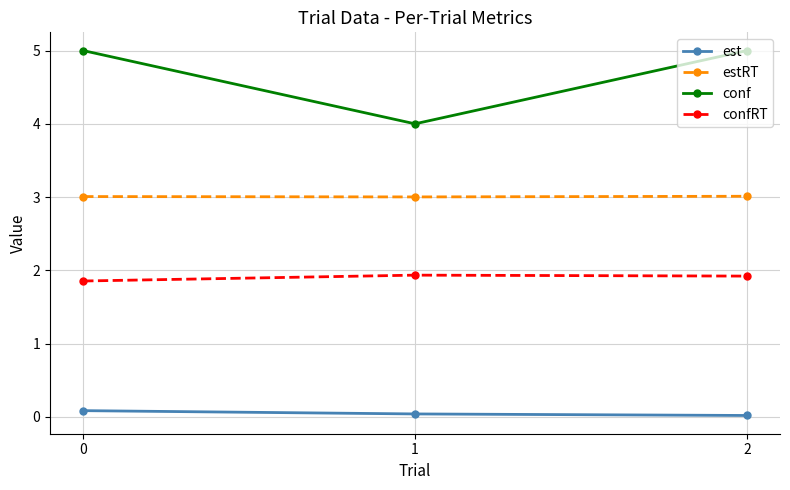

What is the average value of the conf series?

4.7